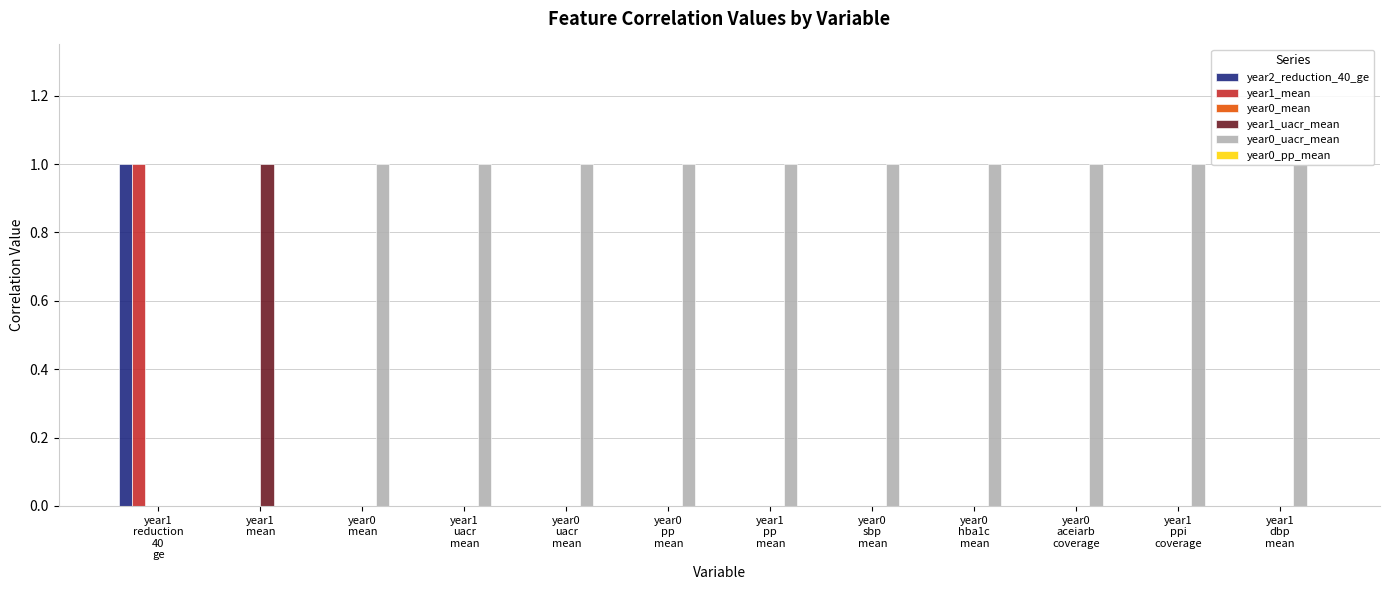

Which series has the largest total across all categories?

year0_uacr_mean